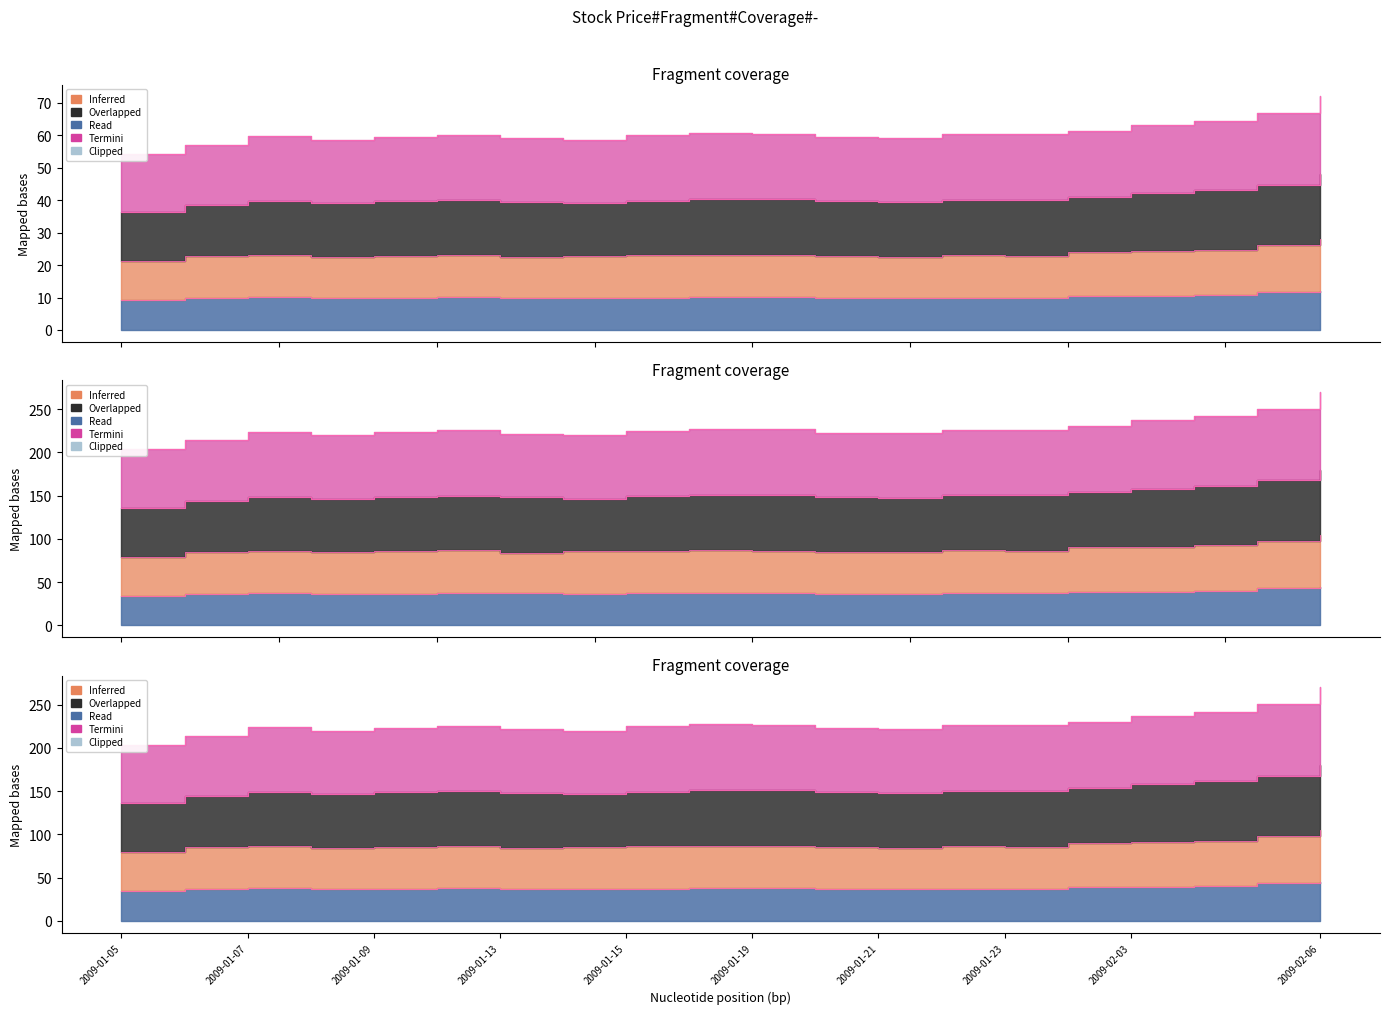

In low, how many points are higher than both neighbors (excluding endpoints)?

4